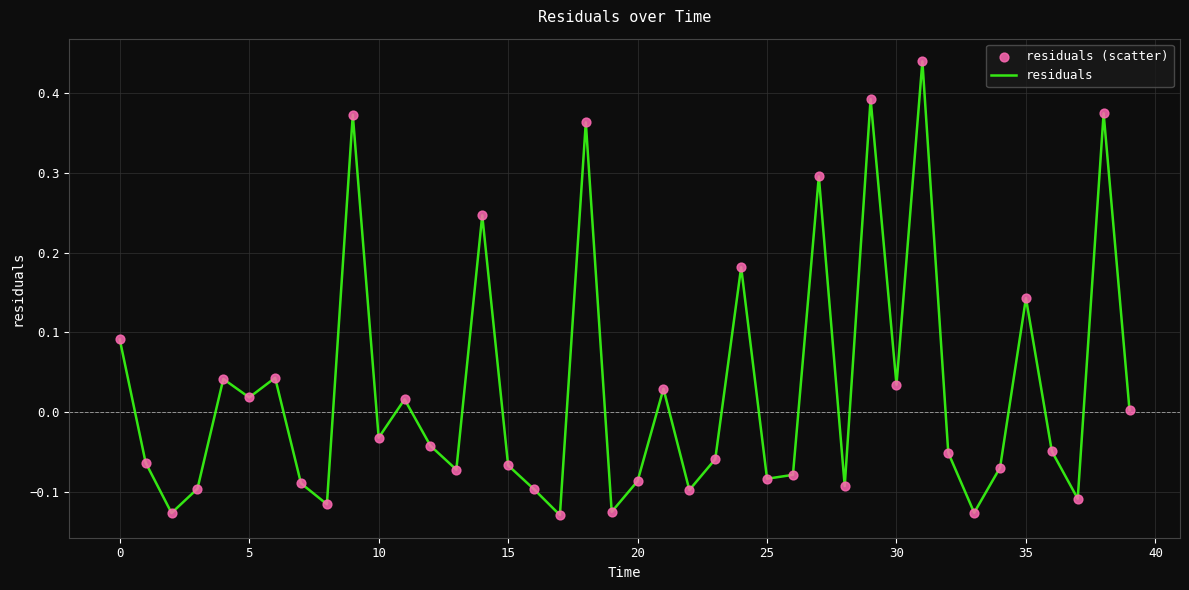

What is the difference between the maximum and minimum values?

0.6